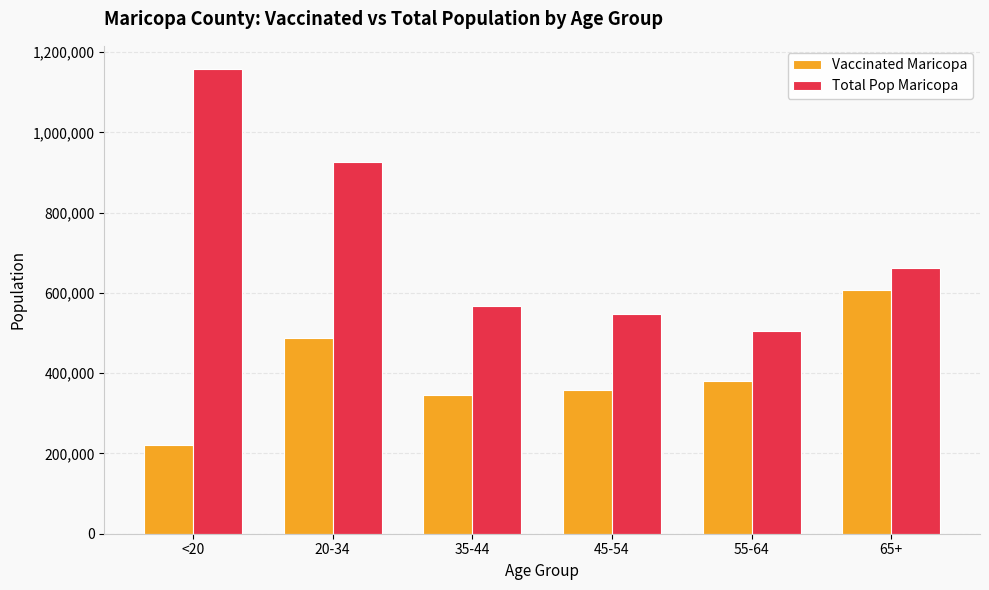

The Total Pop Maricopa series shows 875027 at 45-54. True or false?

False